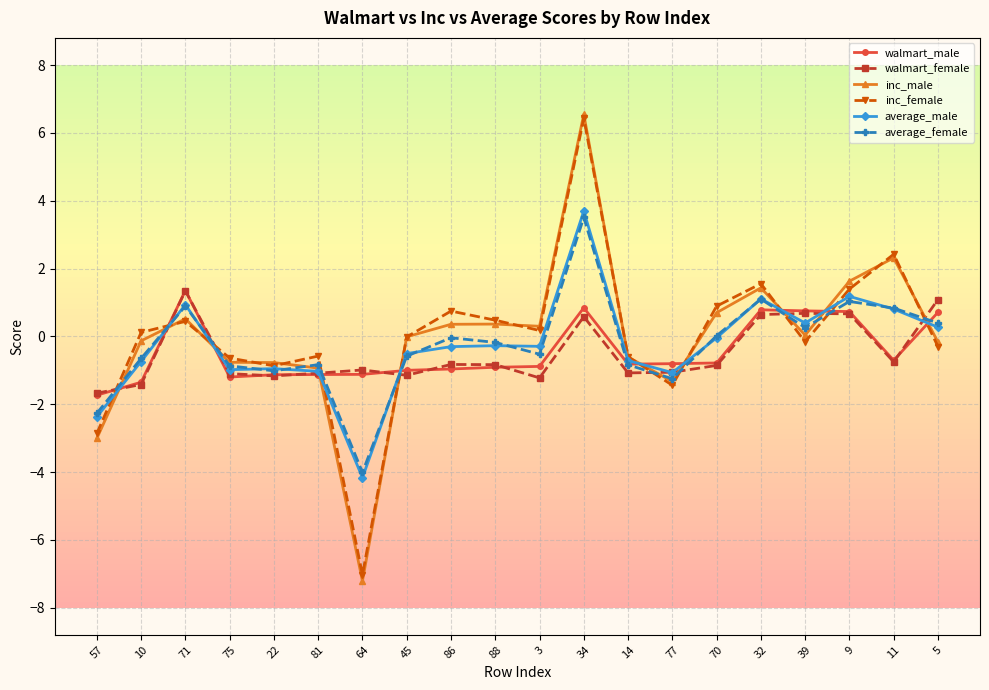

At how many categories does at least one series exceed 2?

2